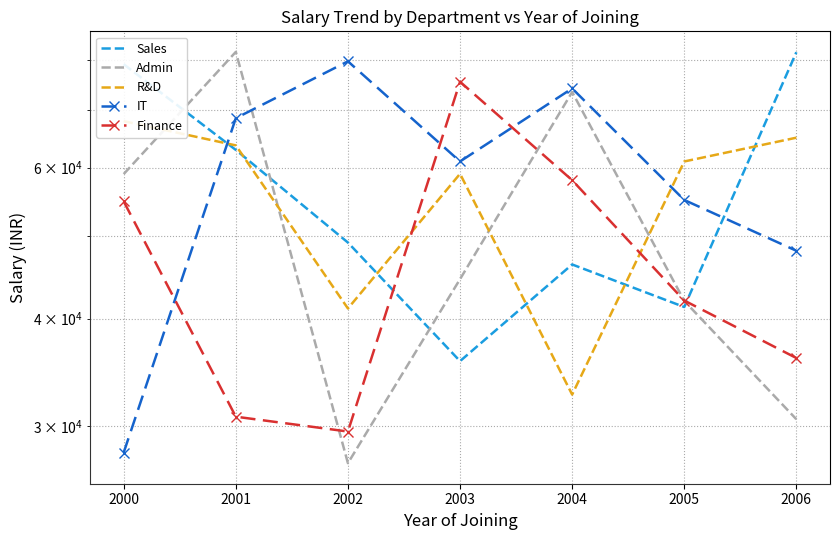

Is it true that Sales equals 91602 at 2001?

False